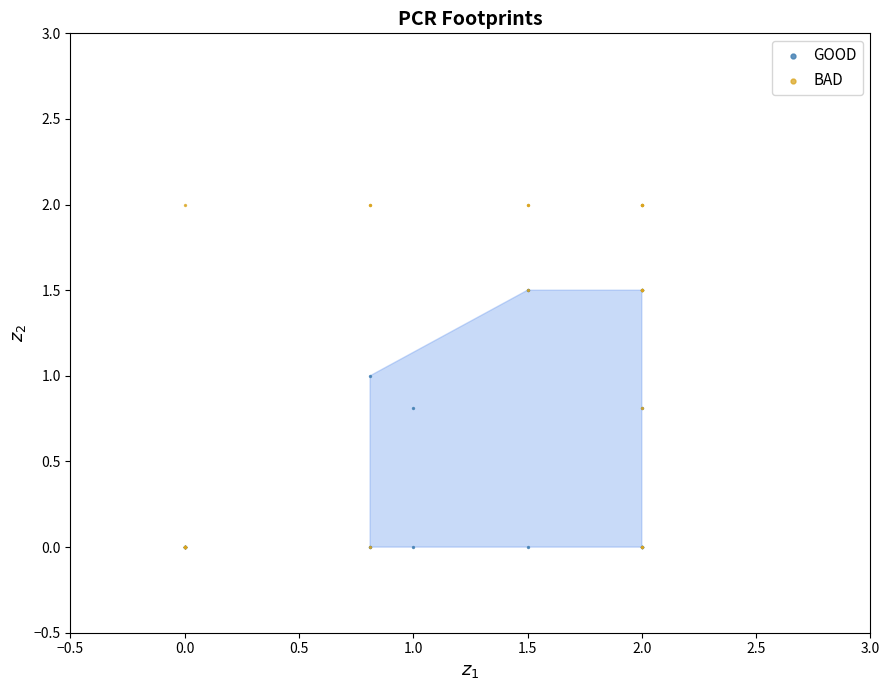

Which series contains the highest Y value?

BAD